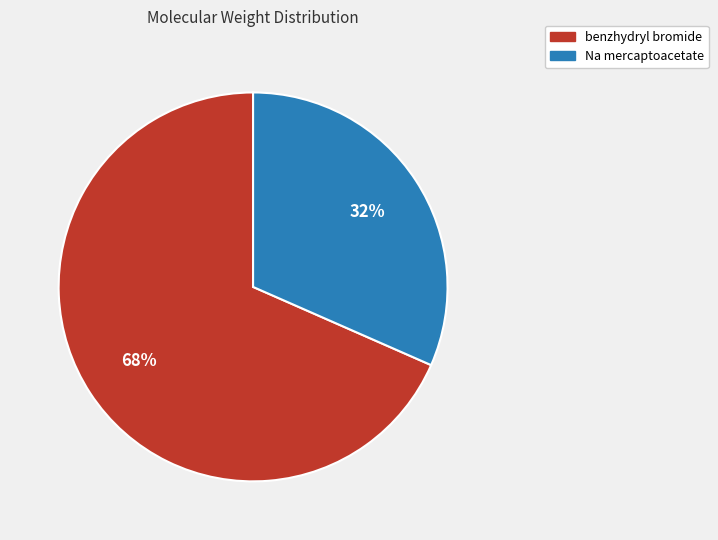

Which category has the smallest portion of the pie?

Na mercaptoacetate